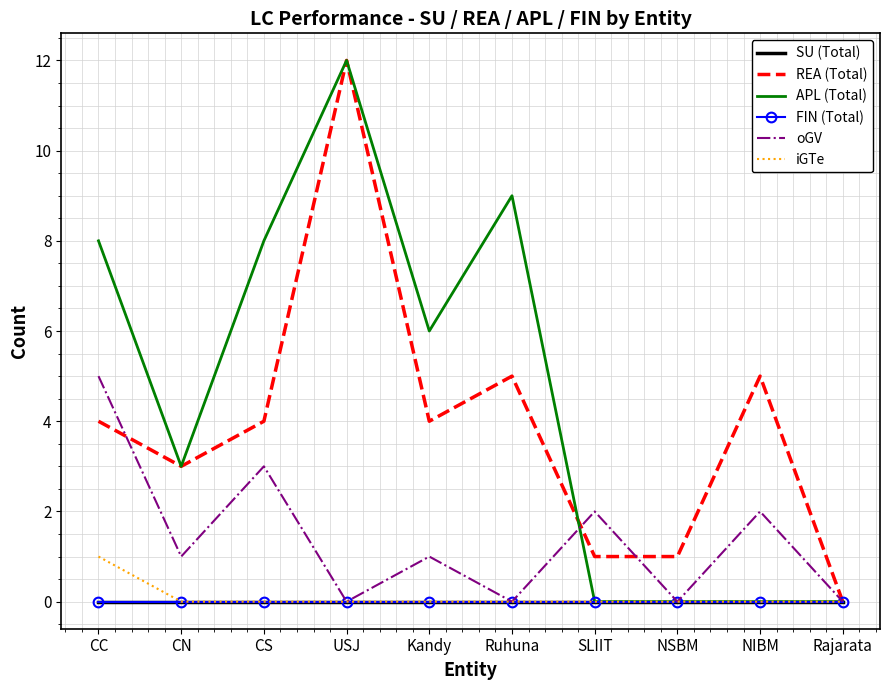

Which series has the largest range (max minus min)?

REA (Total)